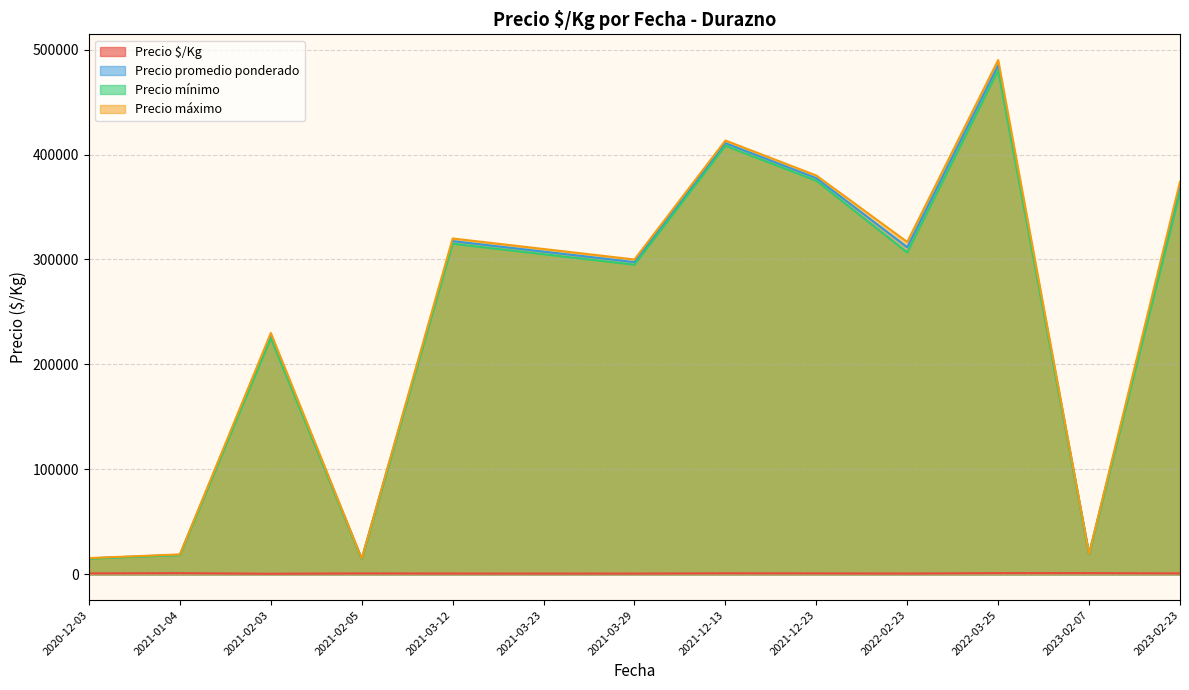

At which label is Precio máximo closest to 252500?

2021-02-03